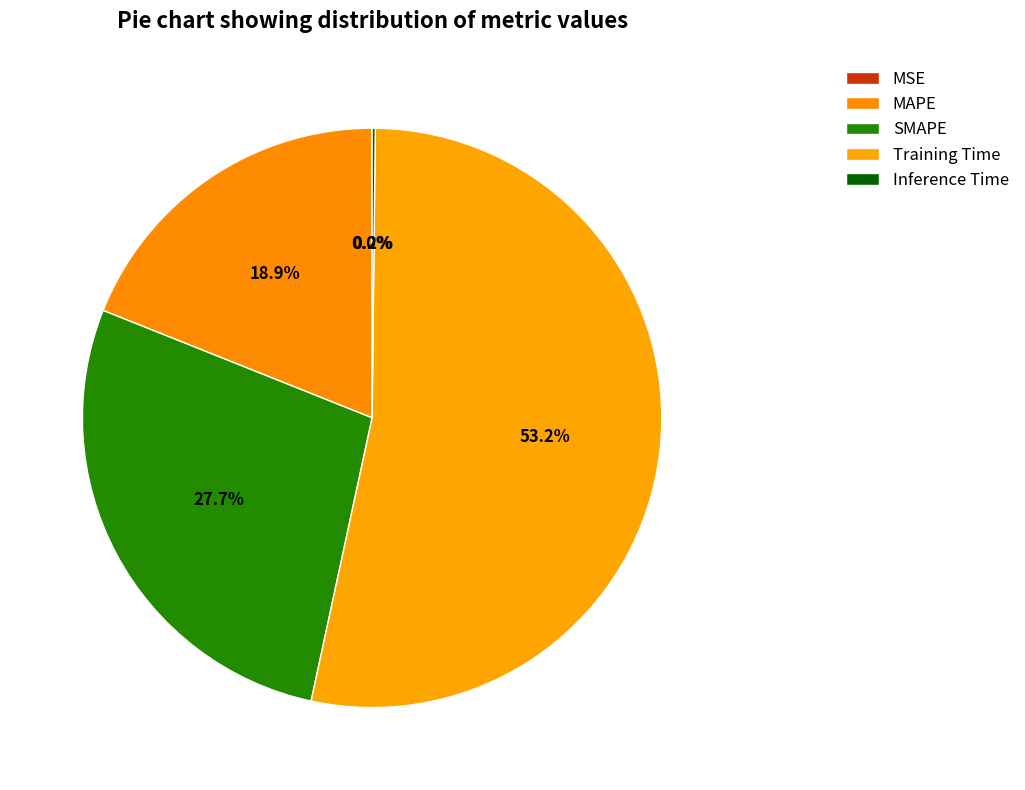

To the nearest percent, what is the difference between the largest and smallest slice percentages?

53%